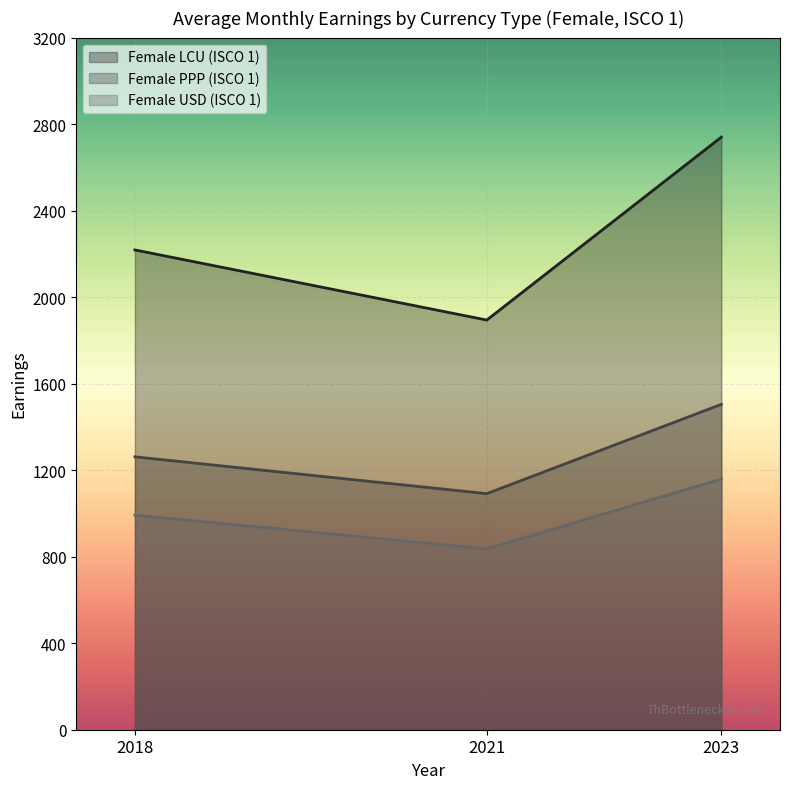

At how many categories does at least one series exceed 1209?

3